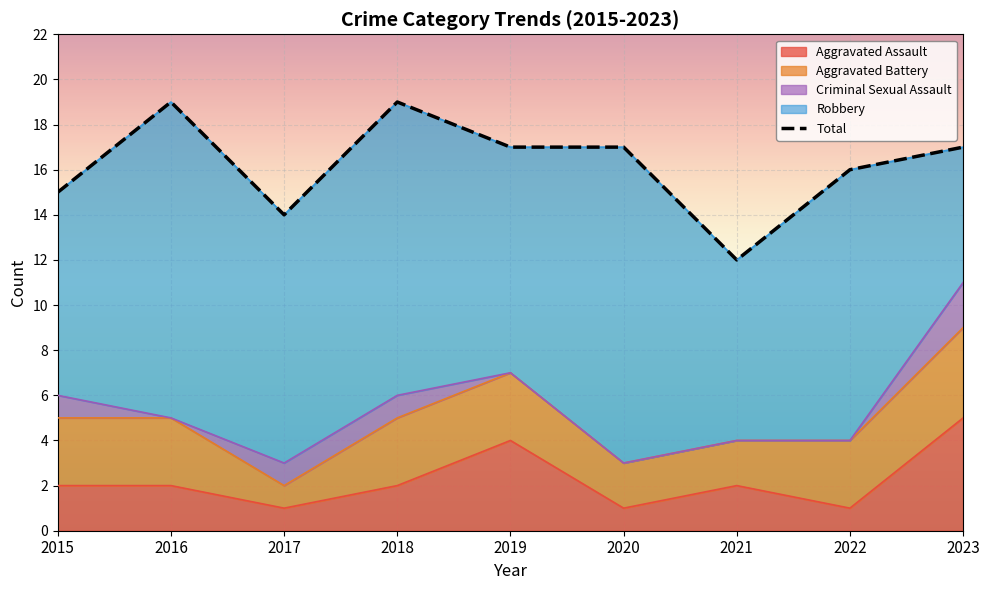

Reading left to right, list all the values displayed in this chart.

Aggravated Assault: 2015=2	2016=2	2017=1	2018=2	2019=4	2020=1	2021=2	2022=1	2023=5
Aggravated Battery: 2015=3	2016=3	2017=1	2018=3	2019=3	2020=2	2021=2	2022=3	2023=4
Criminal Sexual Assault: 2015=1	2016=0	2017=1	2018=1	2019=0	2020=0	2021=0	2022=0	2023=2
Robbery: 2015=9	2016=14	2017=11	2018=13	2019=10	2020=14	2021=8	2022=12	2023=6
Total: 2015=15	2016=19	2017=14	2018=19	2019=17	2020=17	2021=12	2022=16	2023=17